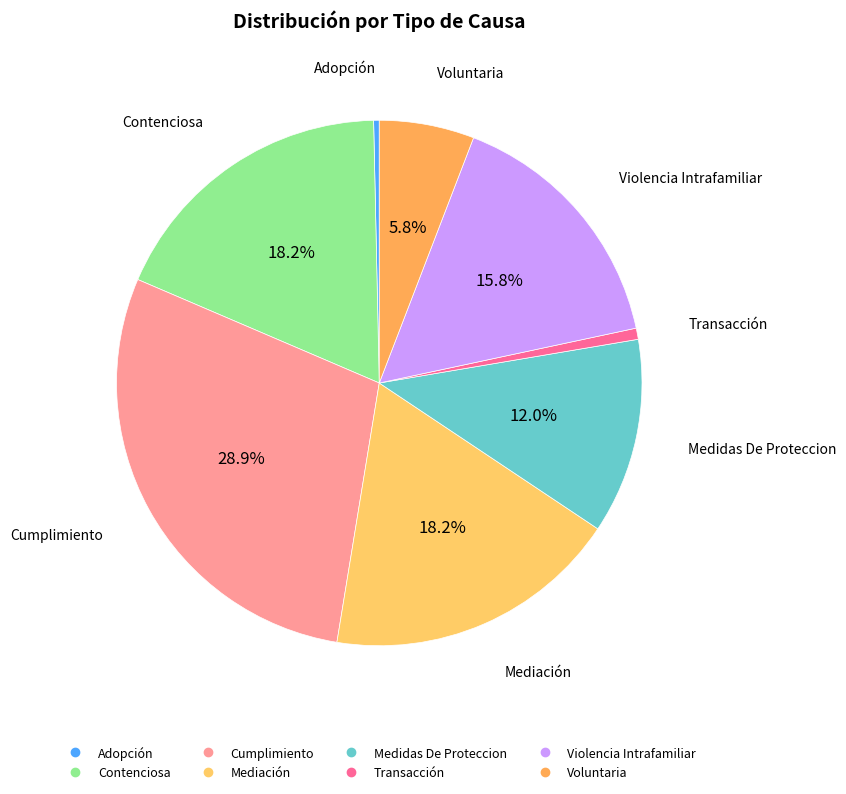

What is the largest slice in the pie chart?

Cumplimiento